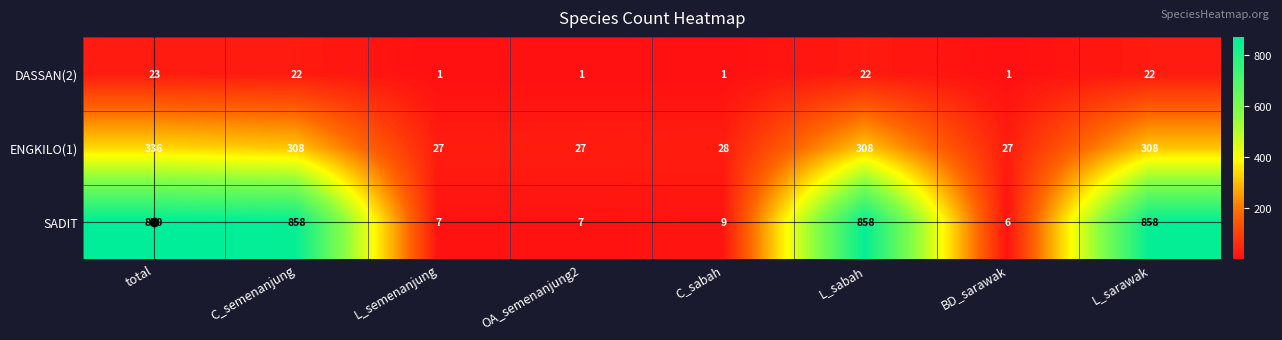

Which series has the largest range (max minus min)?

SADIT